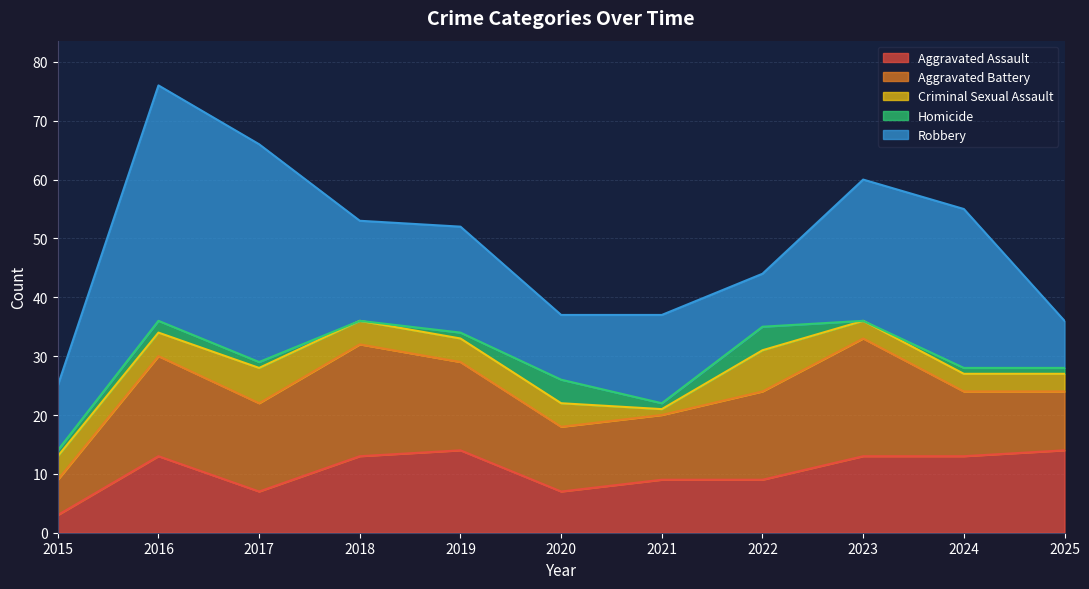

At which category is the sum across all series the highest?

2016